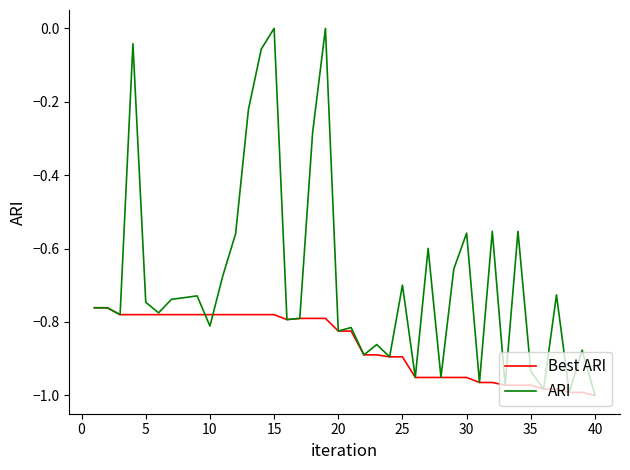

Which series has the widest spread of values?

ARI